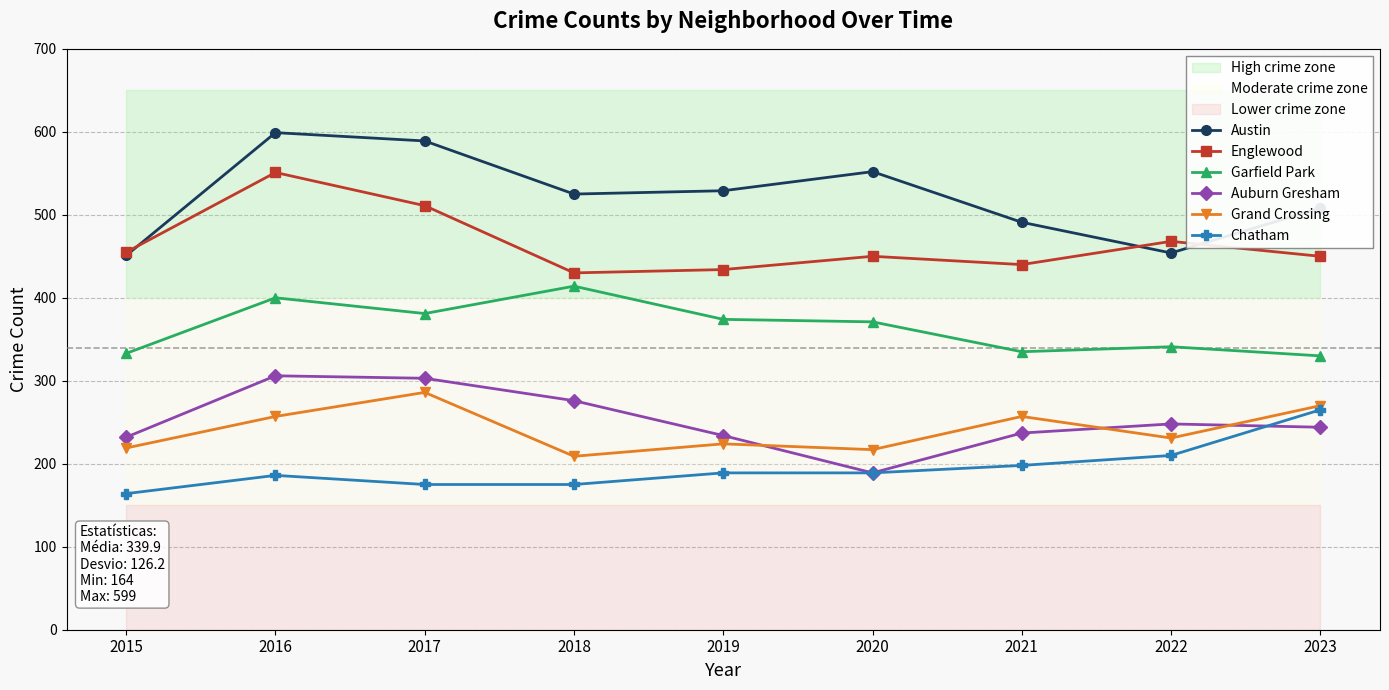

What is the sum of all Austin values?

4698